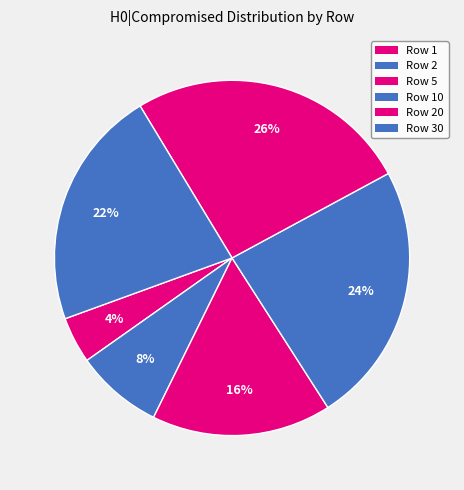

Count the number of slices in the pie.

6